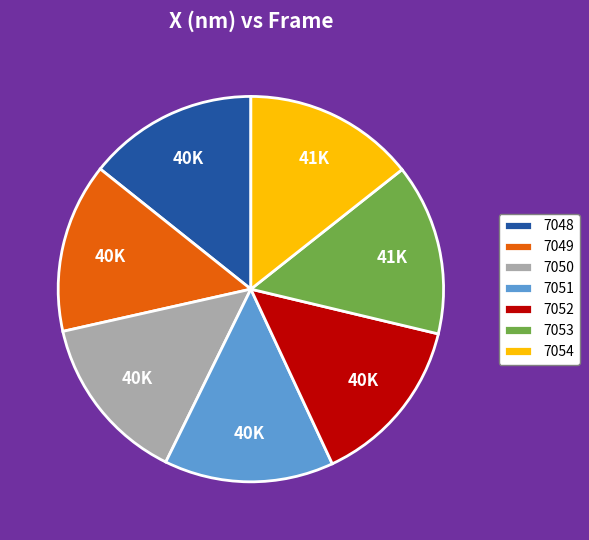

How many segments does this pie chart have?

7